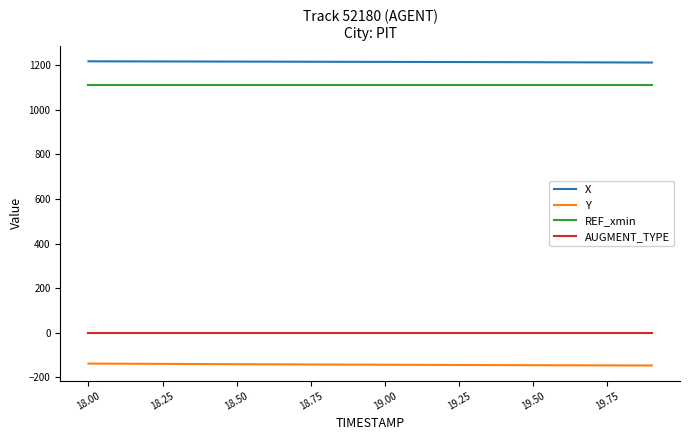

Rank the series by their maximum value, from highest to lowest.

X, REF_xmin, AUGMENT_TYPE, Y